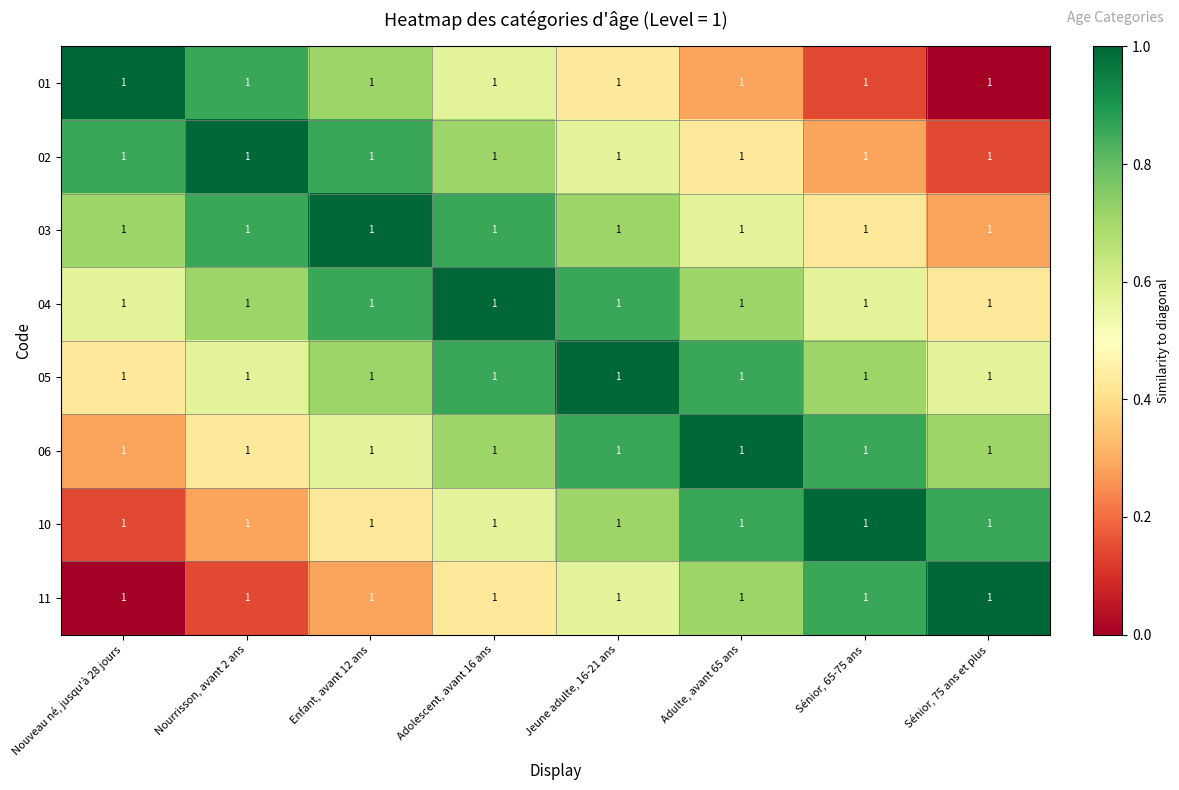

Where is 02 nearest to the value 0?

Sénior, 75 ans et plus